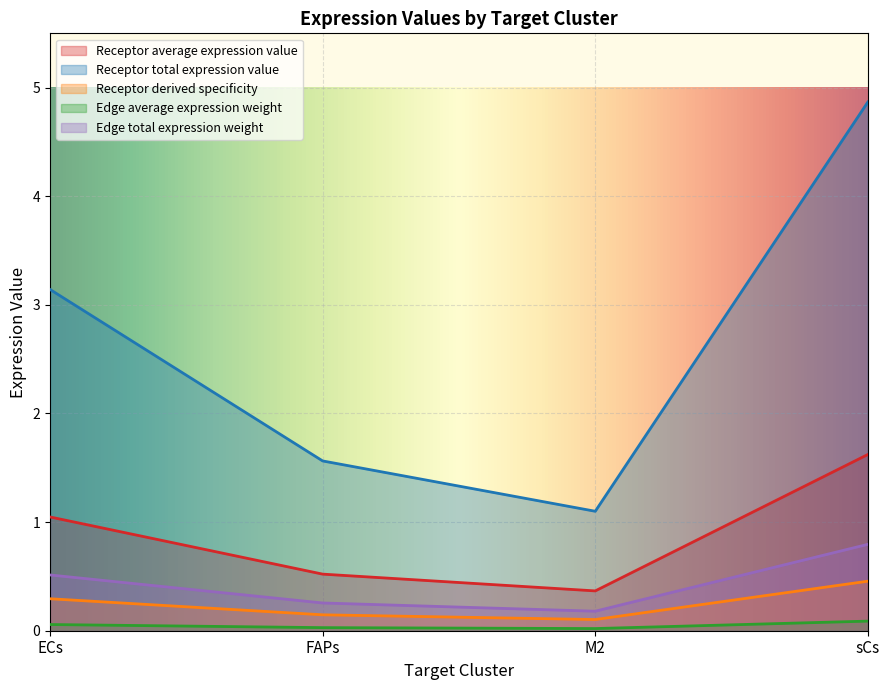

At which label does Edge total expression weight reach its minimum?

M2